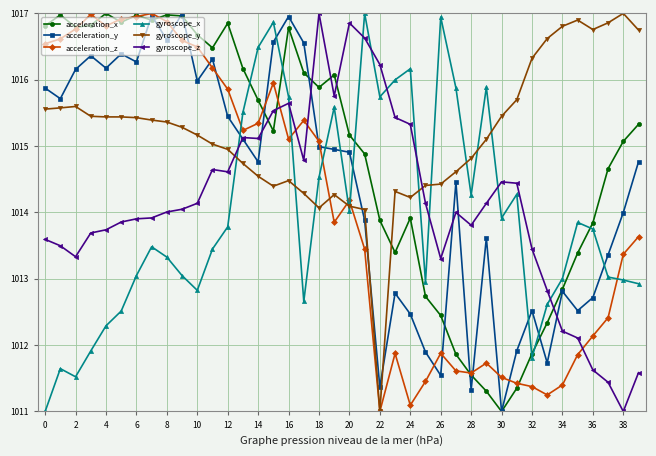

After their last crossing, which series has the higher values: acceleration_z or acceleration_x?

acceleration_x